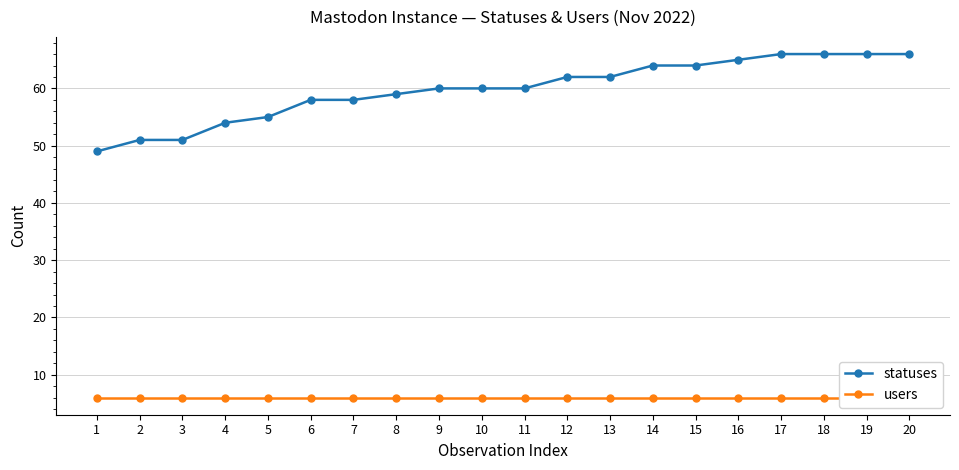

What is the smallest value displayed?

6